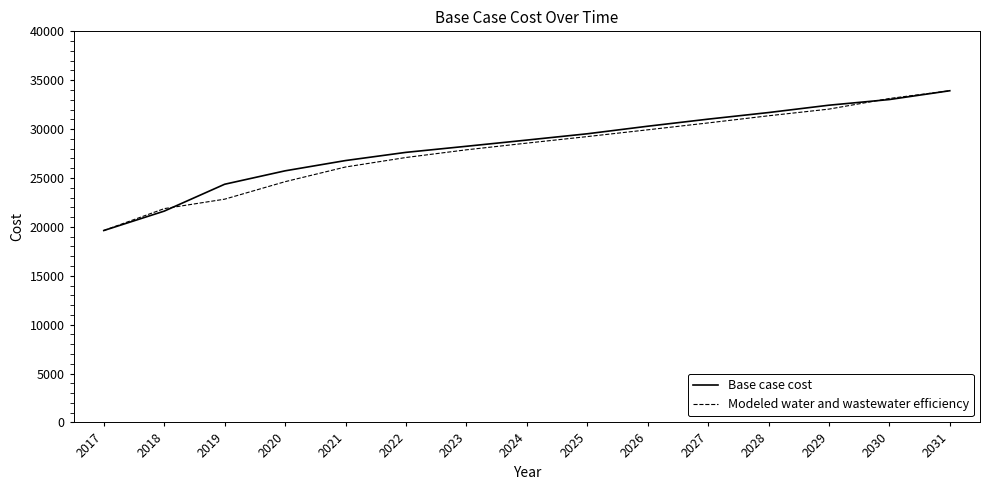

Which series changed the most between 2023 and 2029?

Base case cost